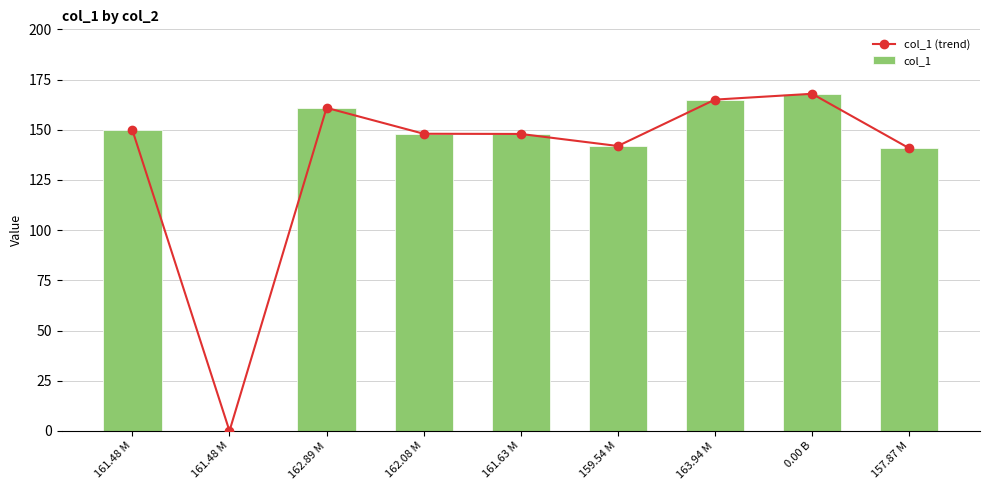

The value of col_1 (trend) at 162.89 M is 160.9. True or false?

True